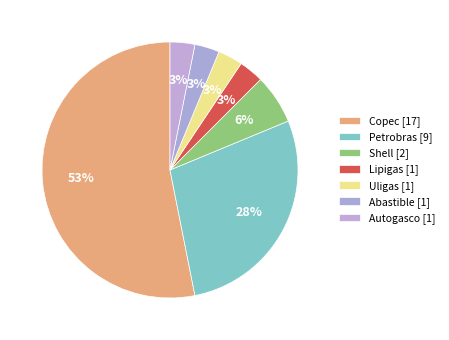

Which slice is the smallest?

Lipigas